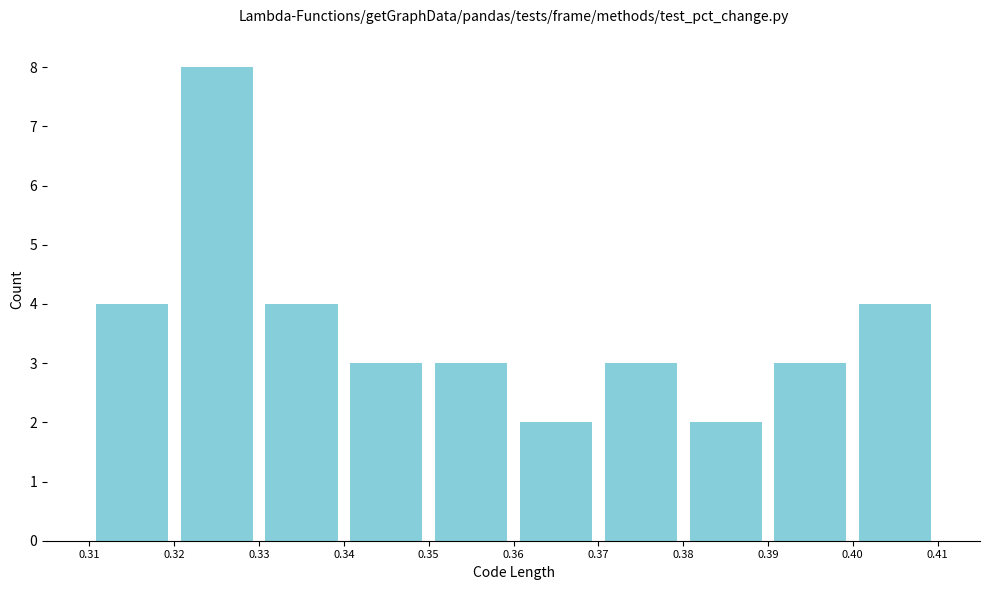

Reading left to right, transcribe this chart: for each bar, give the range it covers on the x-axis and its height. The values are not printed on the chart, so give them approximately, as read against the axis.

0.31 to 0.32: 4
0.32 to 0.33: 8
0.33 to 0.34: 4
0.34 to 0.35: 3
0.35 to 0.36: 3
0.36 to 0.37: 2
0.37 to 0.38: 3
0.38 to 0.39: 2
0.39 to 0.40: 3
0.40 to 0.41: 4